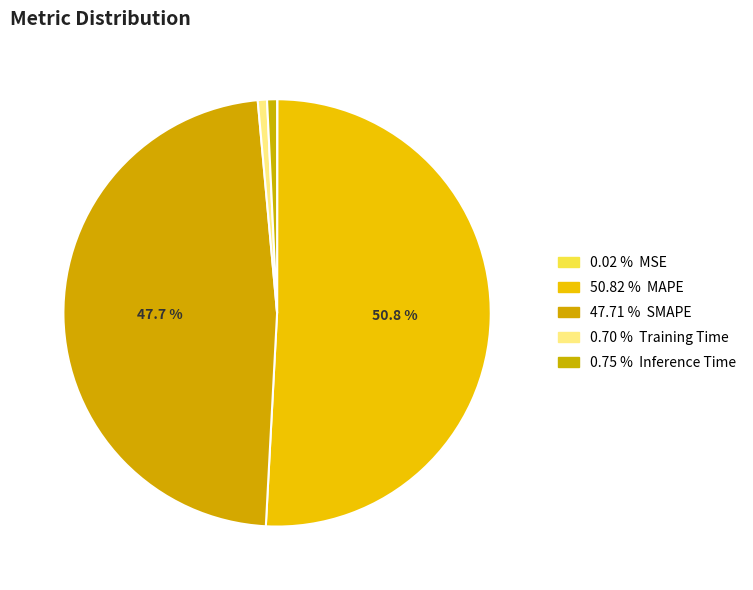

Which category has the biggest portion of the pie?

MAPE